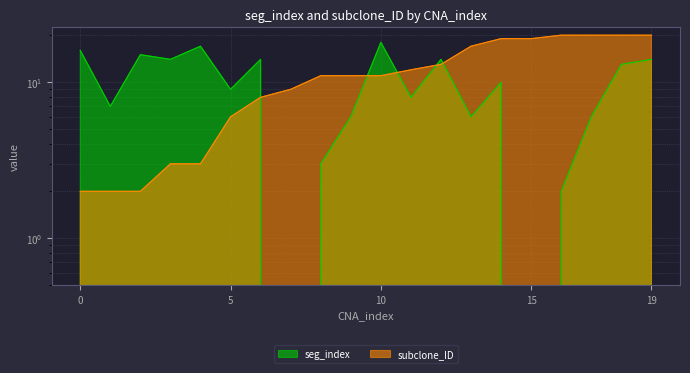

Which series has the widest spread of values?

seg_index